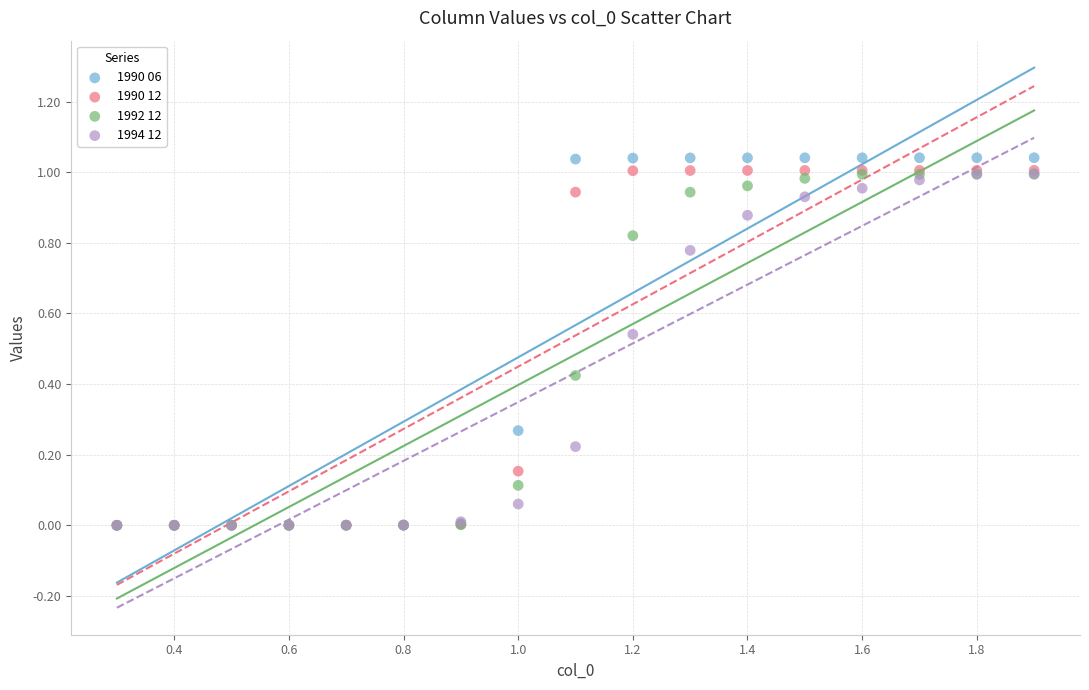

What are all the series names shown in the legend?

1990 06, 1990 12, 1992 12, 1994 12